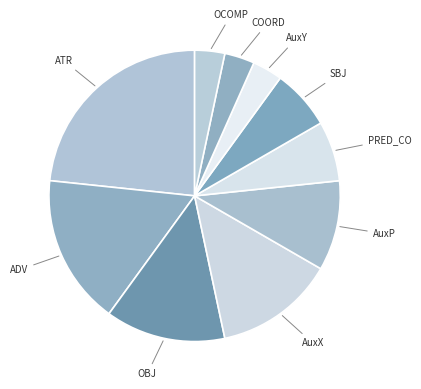

To the nearest percent, what is the average slice percentage?

10%